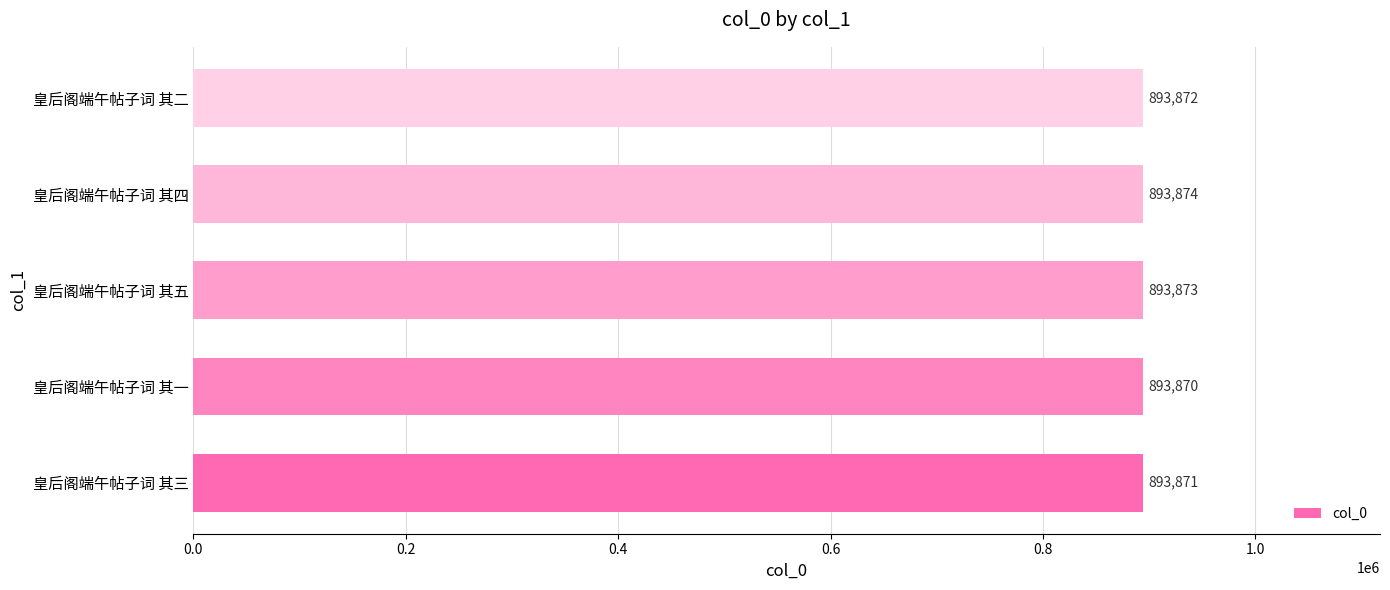

Reading bottom to top, what are all the values shown in this chart?

皇后阁端午帖子词 其三=893871	皇后阁端午帖子词 其一=893870	皇后阁端午帖子词 其五=893873	皇后阁端午帖子词 其四=893874	皇后阁端午帖子词 其二=893872